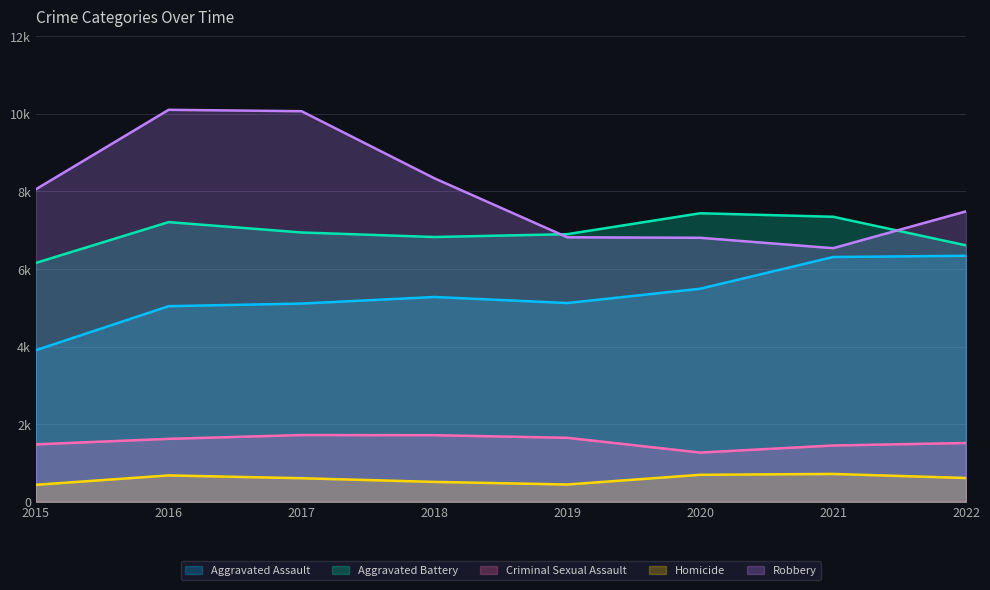

In Aggravated Assault, how many points are higher than both neighbors (excluding endpoints)?

1